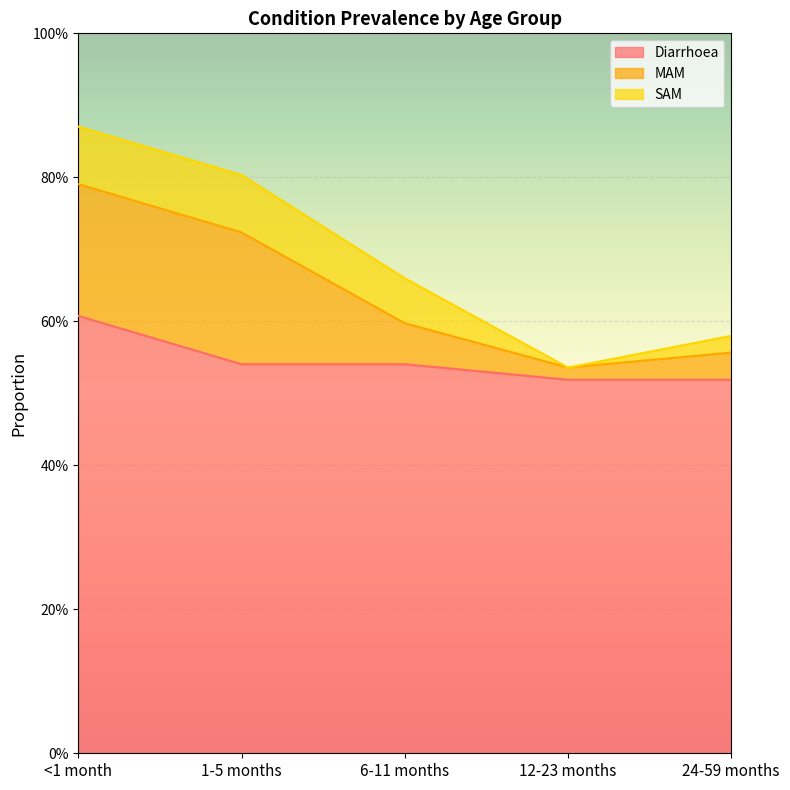

What is the maximum value shown in the chart?

0.6